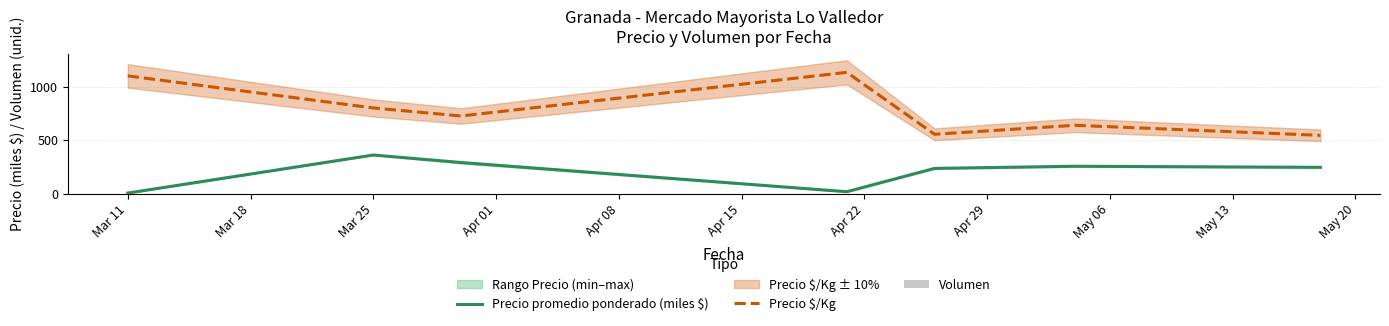

What is the total value across all series at Mar 11?

1304.4